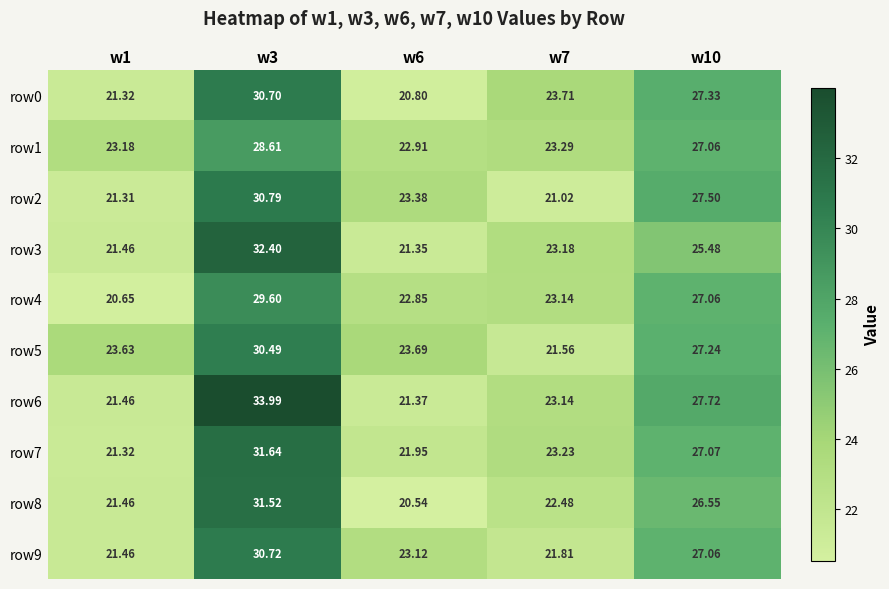

Is the value of row8 at w7 greater than the value of row3 at w7?

No